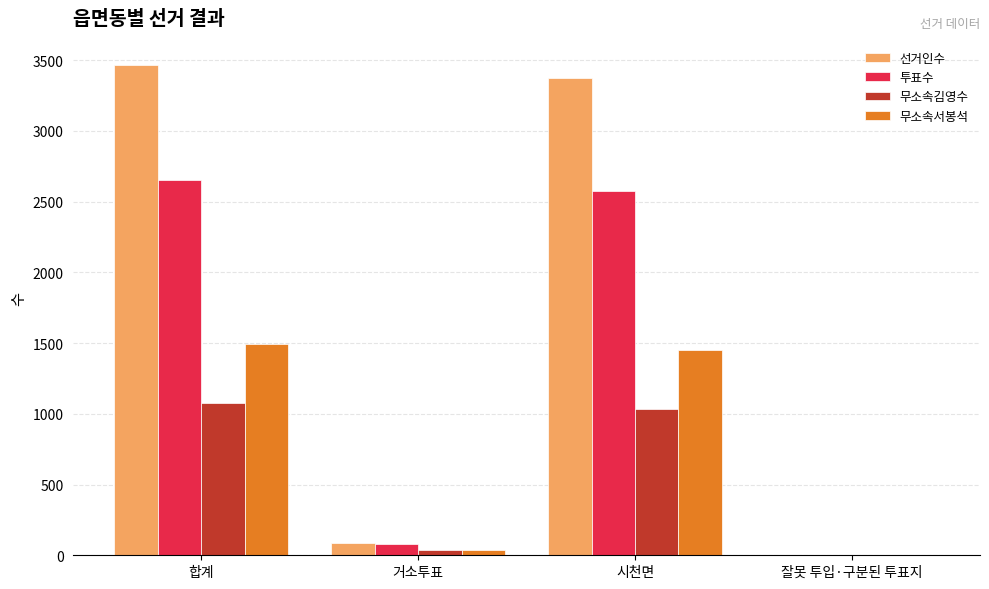

Which label corresponds to the largest value in the chart?

합계